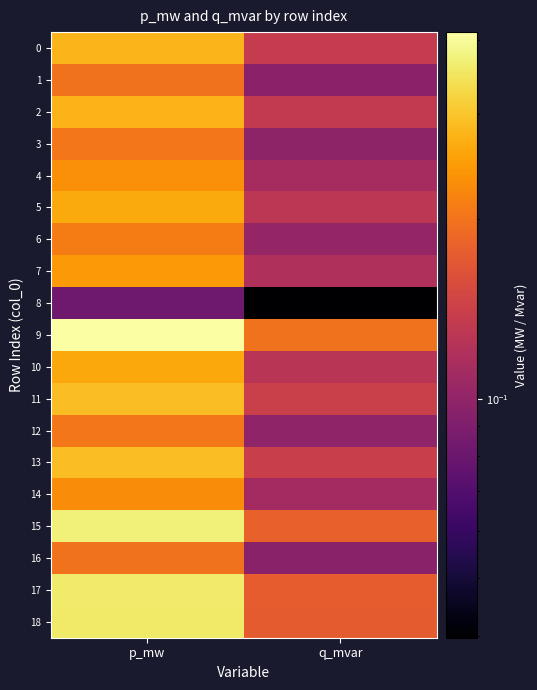

At which category does the chart reach its minimum across all series?

q_mvar